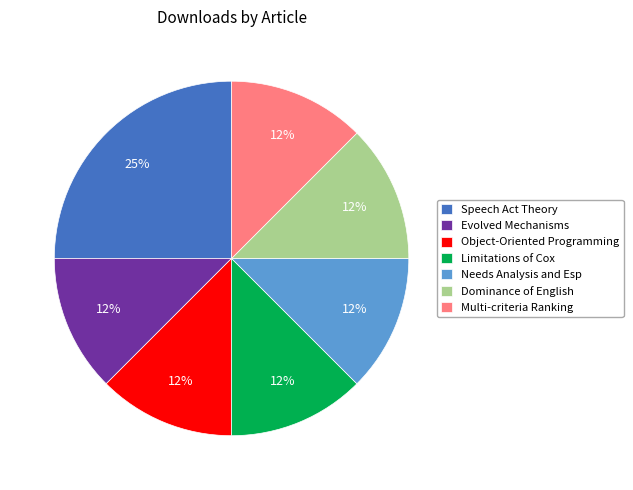

Count the number of slices in the pie.

7